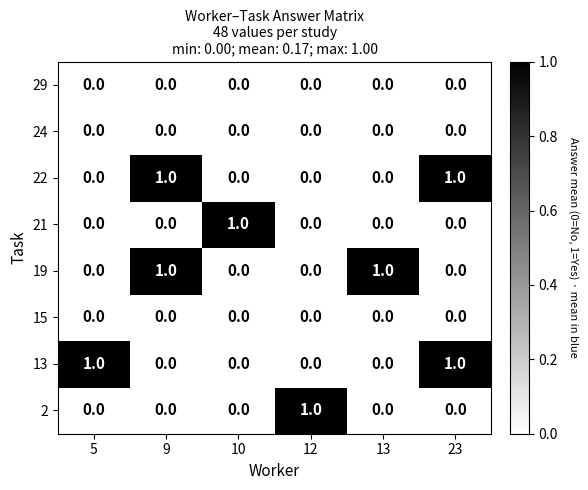

The value of 21 at 12 is -1. True or false?

False